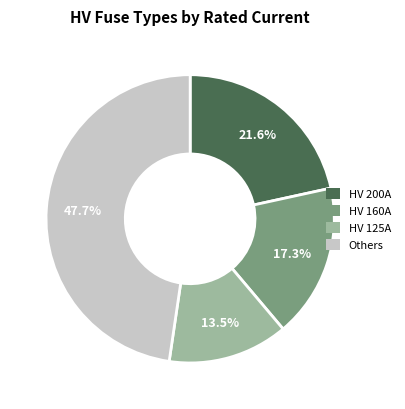

How many segments does this pie chart have?

4